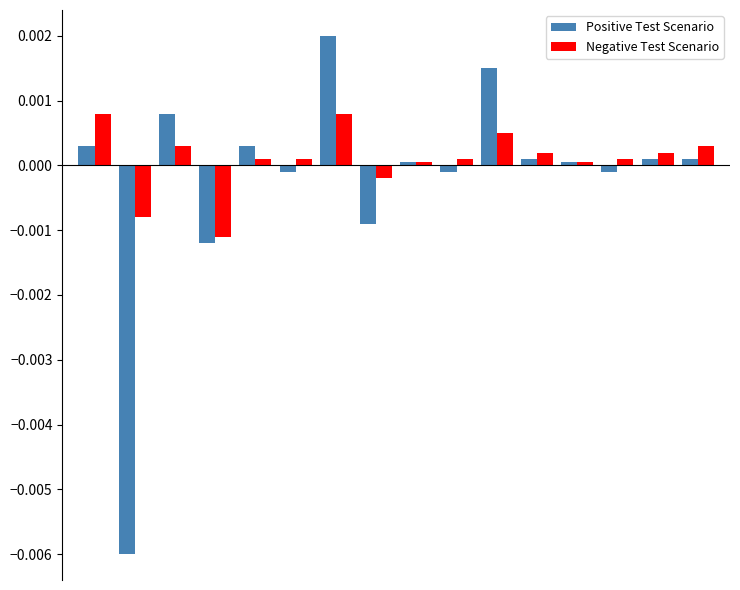

How many values in the Negative Test Scenario series exceed 0?

13